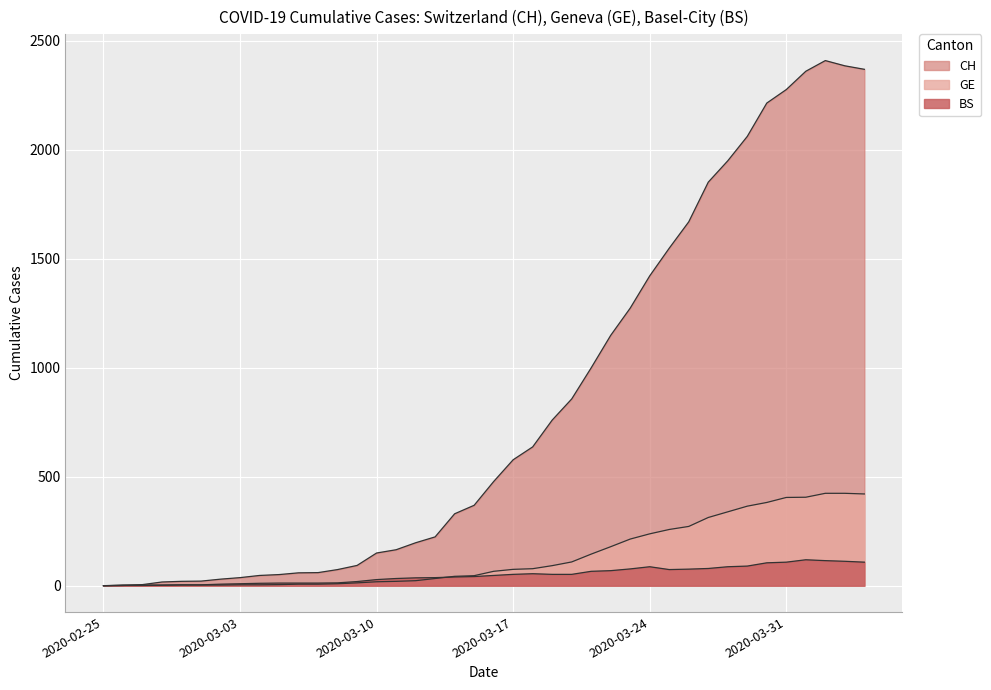

What is the value of the CH point at the 15th from the left?

150